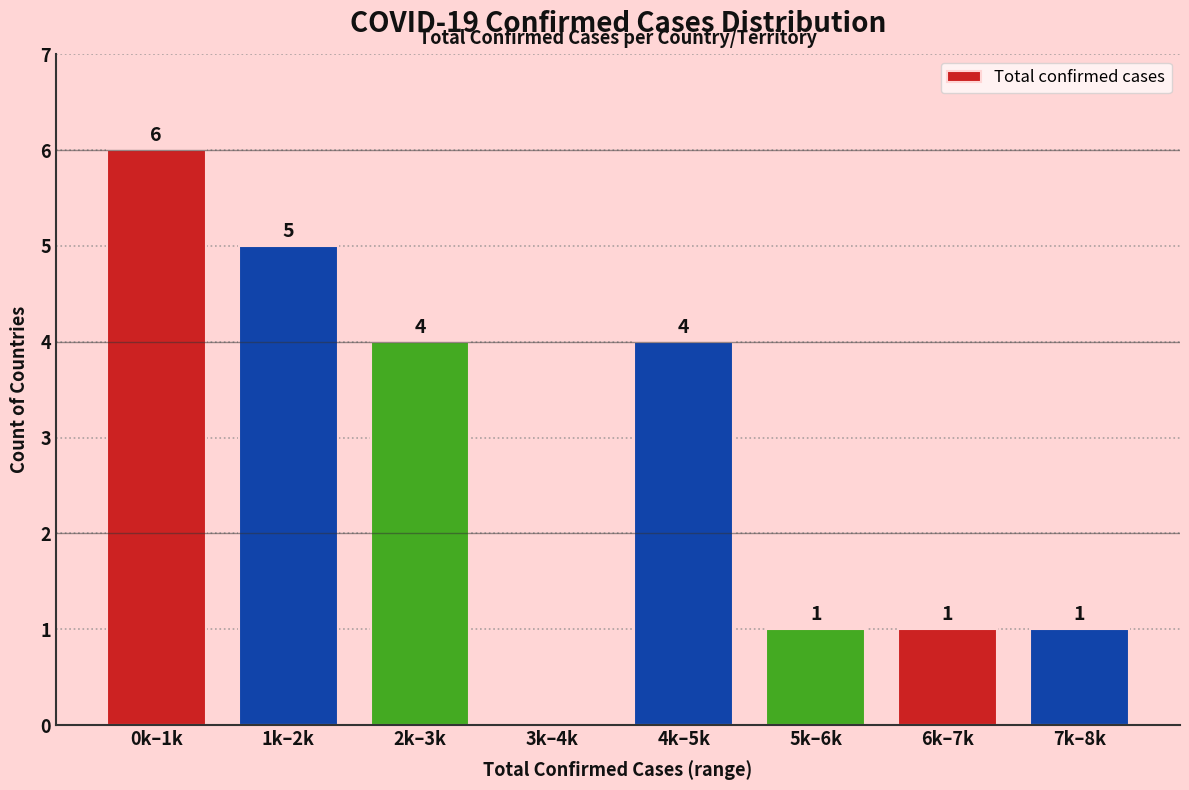

Reading left to right, extract all data points from this chart.

0k–1k=6	1k–2k=5	2k–3k=4	3k–4k=0	4k–5k=4	5k–6k=1	6k–7k=1	7k–8k=1